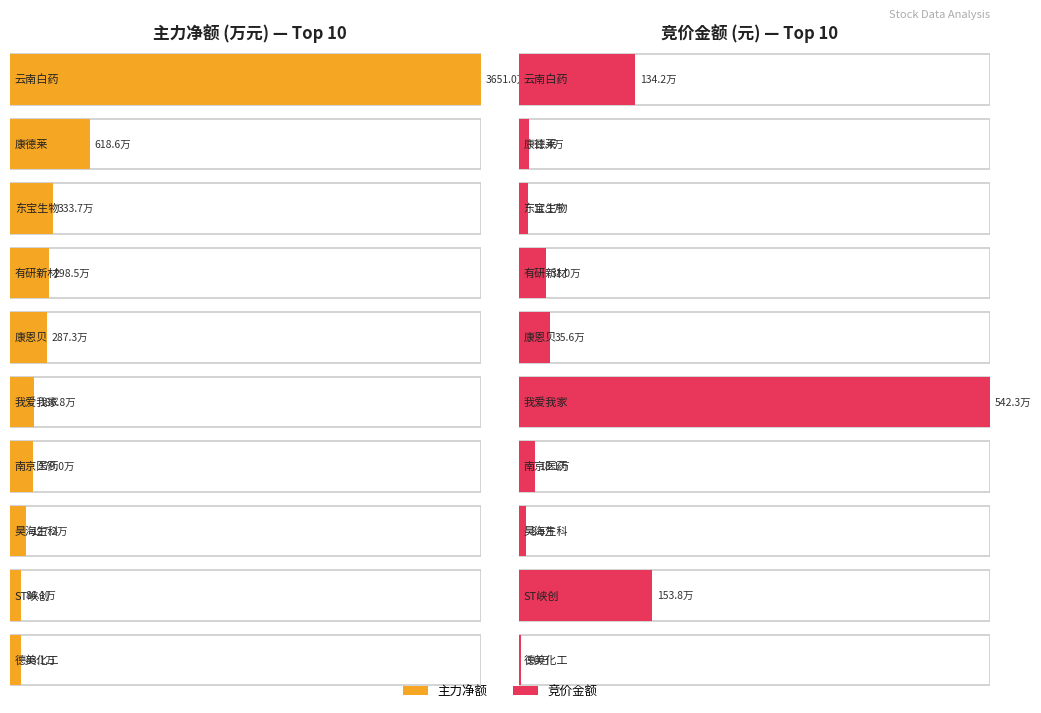

Where does the 主力净额 series first go above 2873105?

云南白药